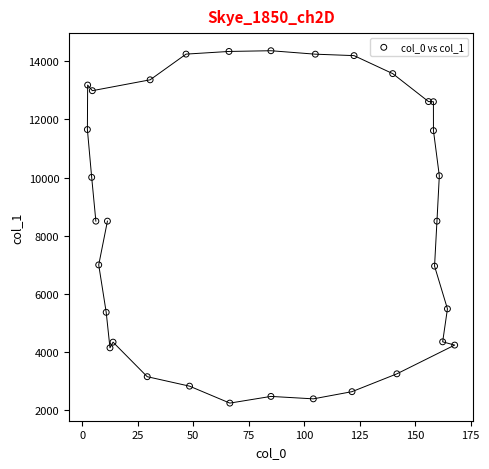

What is the range of Y values (max minus min)?

12122.4